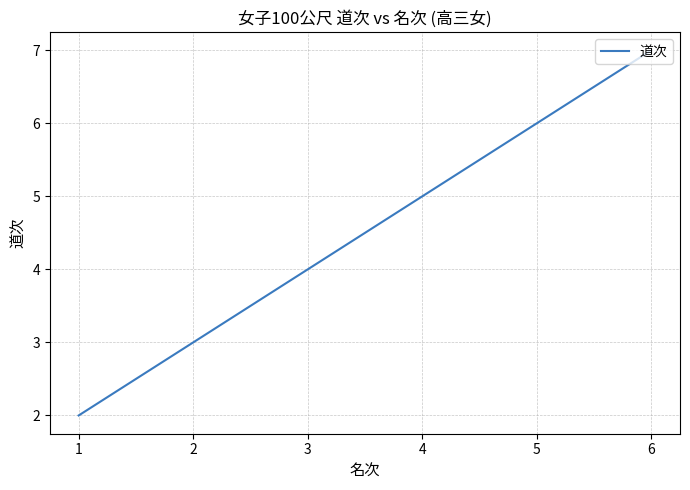

Reading left to right, transcribe all the data shown in this chart.

1=2	2=3	3=4	4=5	5=6	6=7